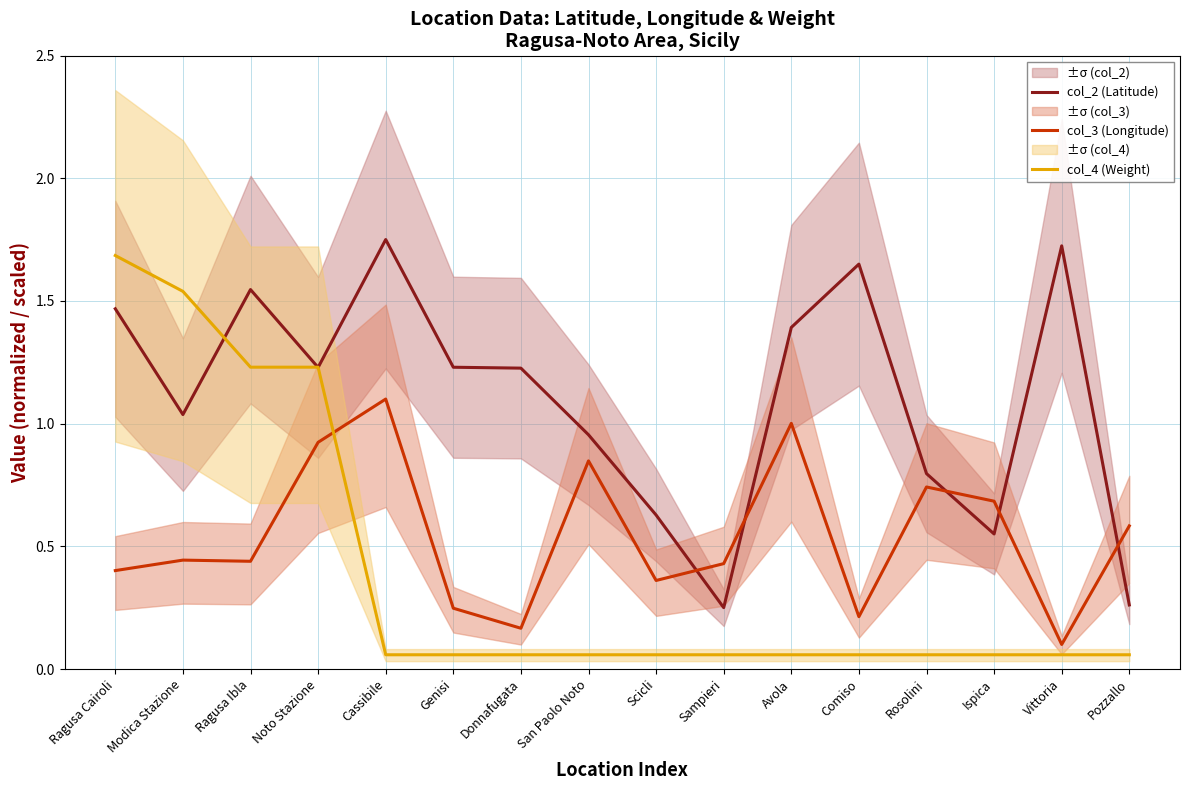

At which category does col_3 (Longitude) reach its first local peak?

Modica Stazione